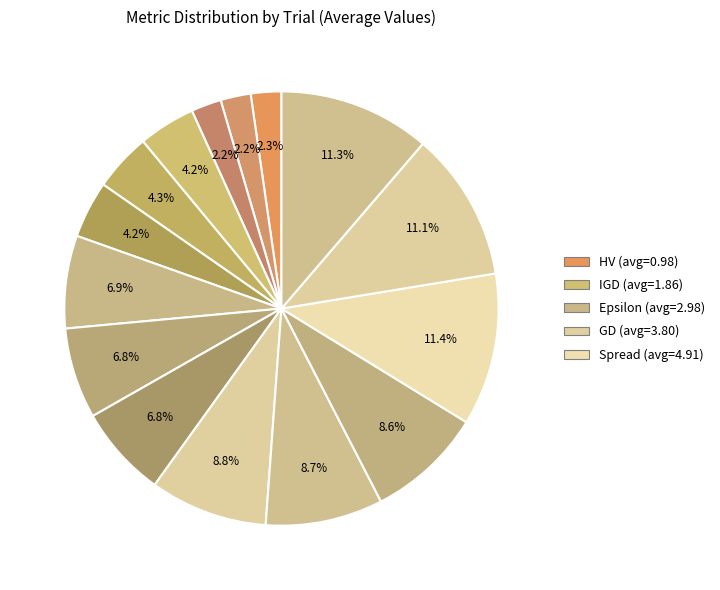

Count the number of slices in the pie.

15